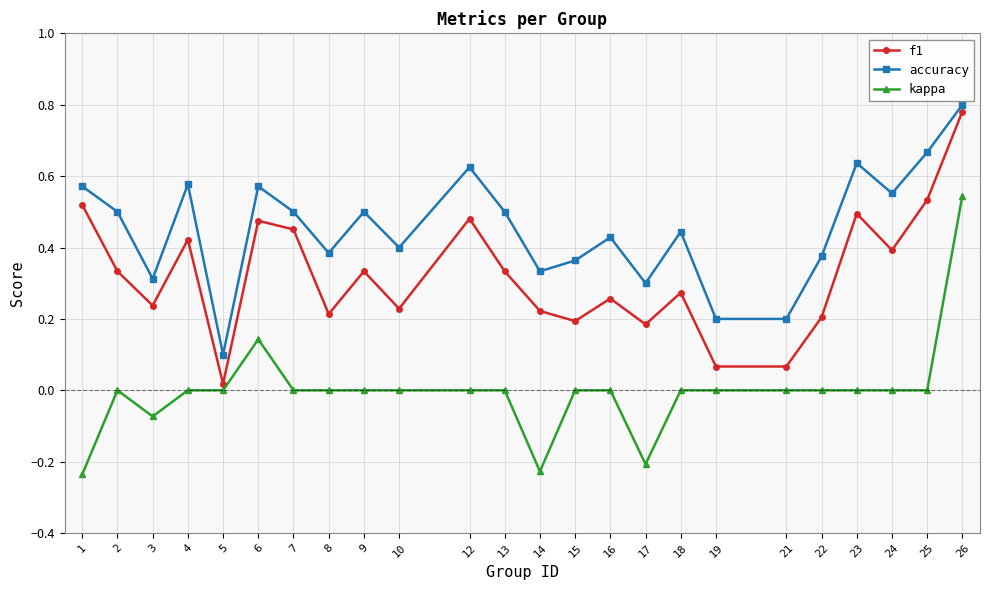

At which category is the sum across all series the highest?

26